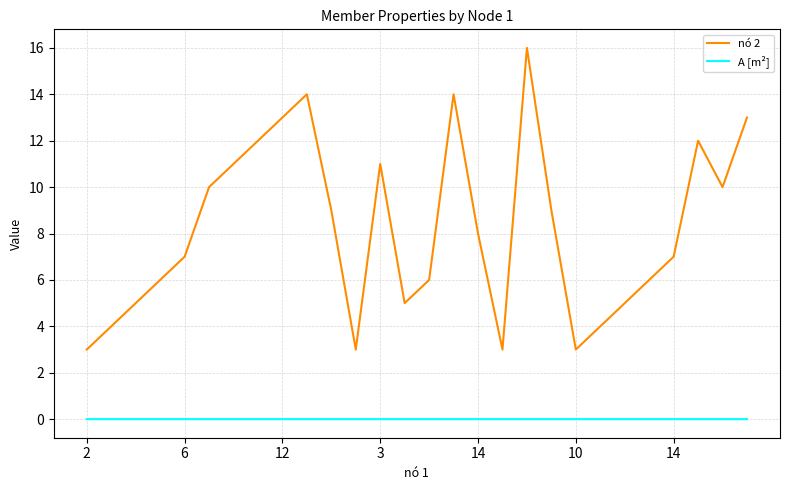

Which series has the largest range (max minus min)?

nó 2